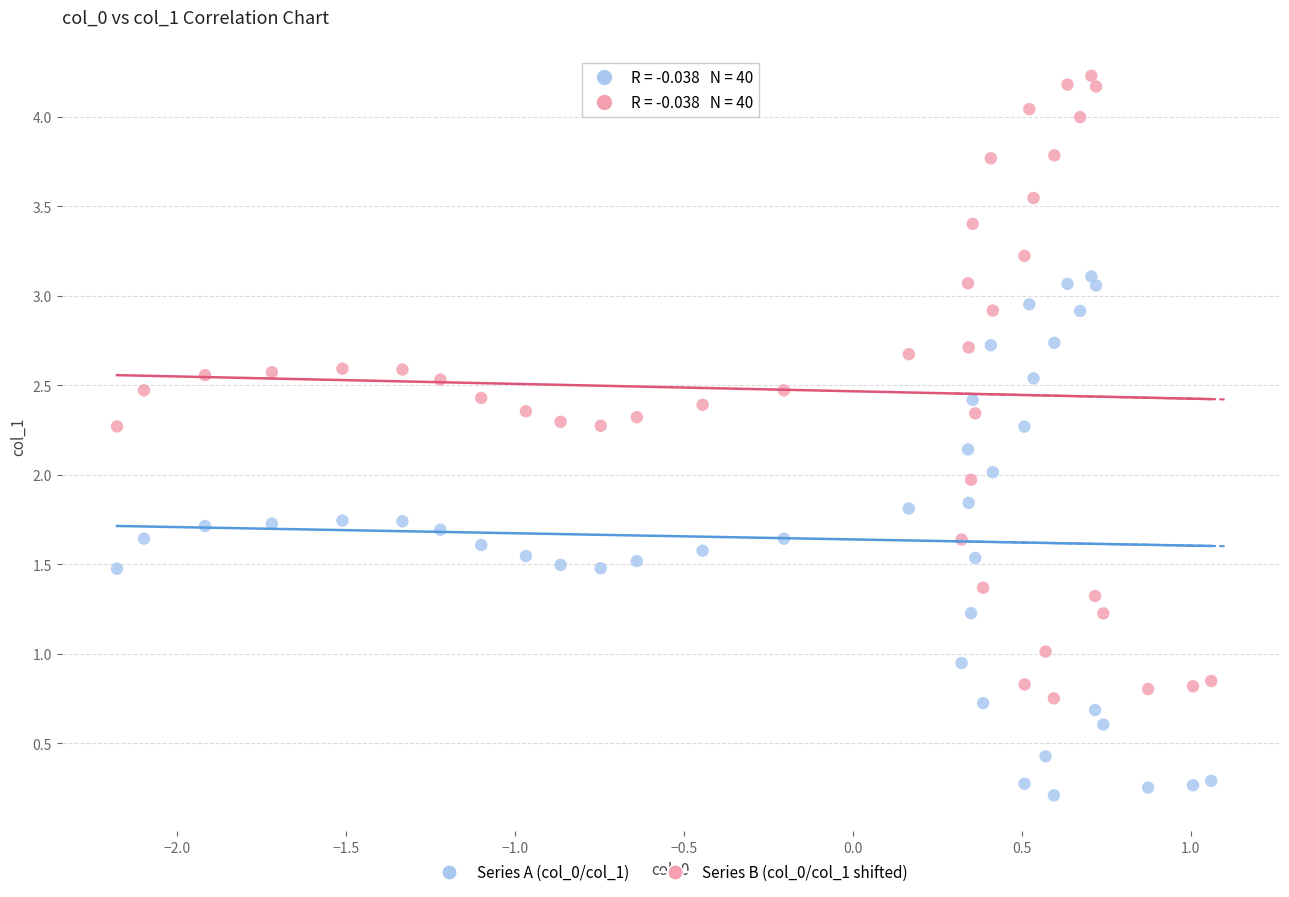

Across all data points, what is the range of Y values (max minus min)?

4.0